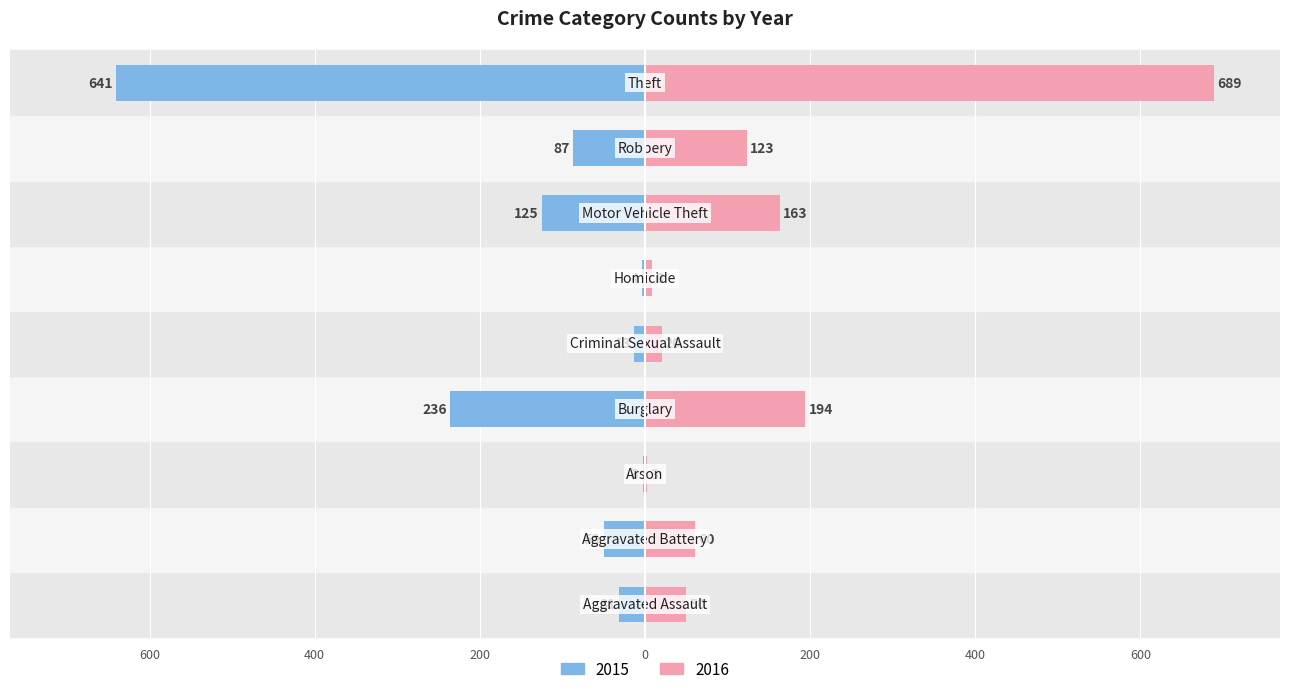

Count the number of data series in this chart.

2